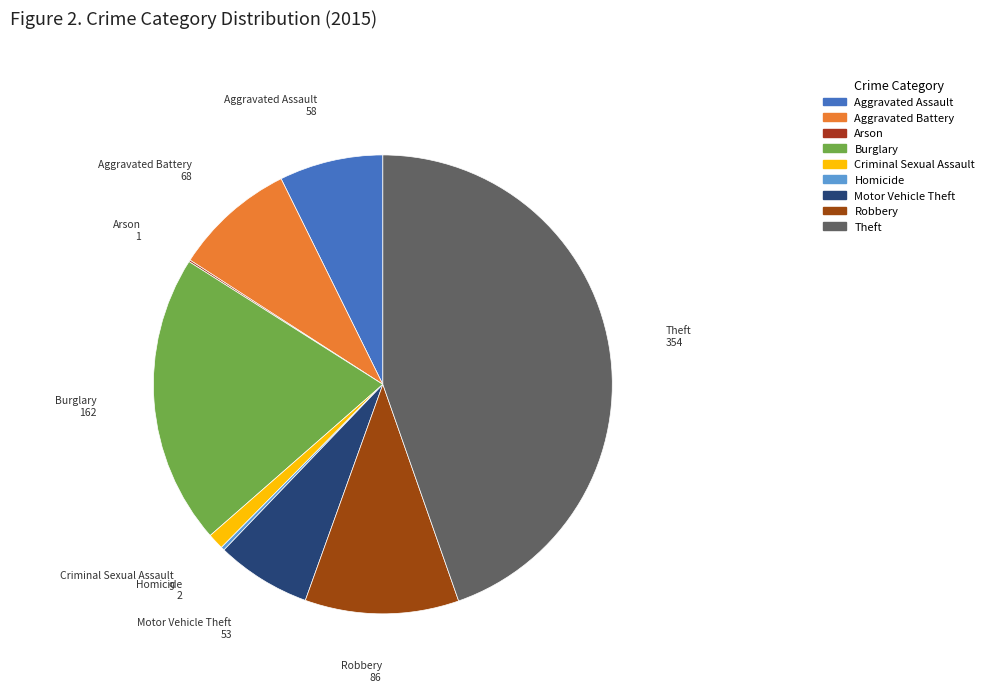

Approximately how many times larger is the value at Burglary compared to Criminal Sexual Assault?

18.0